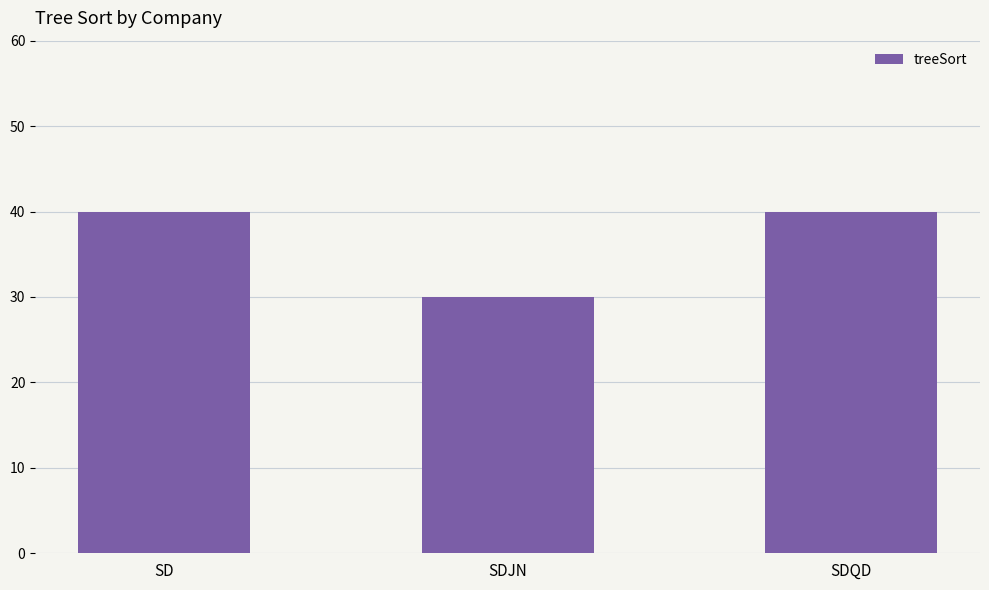

Which category has the lowest value across all series?

SDJN